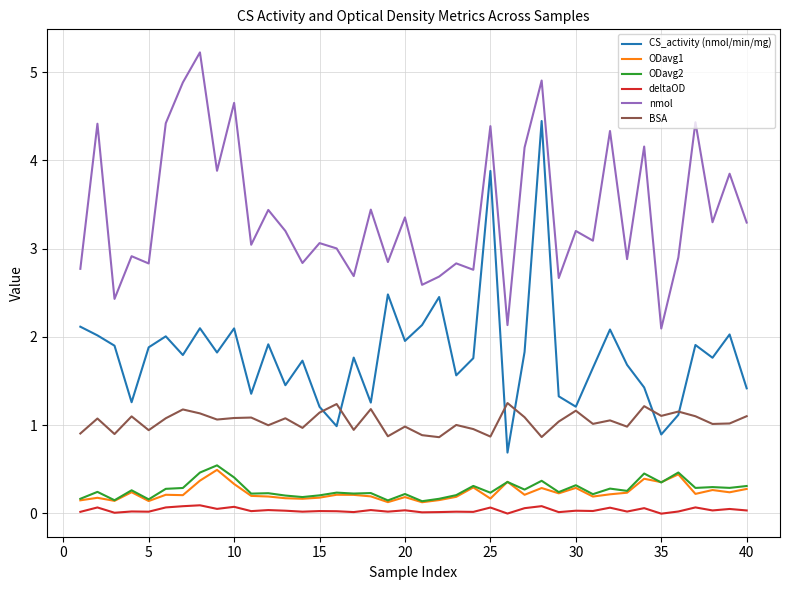

Which series has the widest spread of values?

CS_activity (nmol/min/mg)